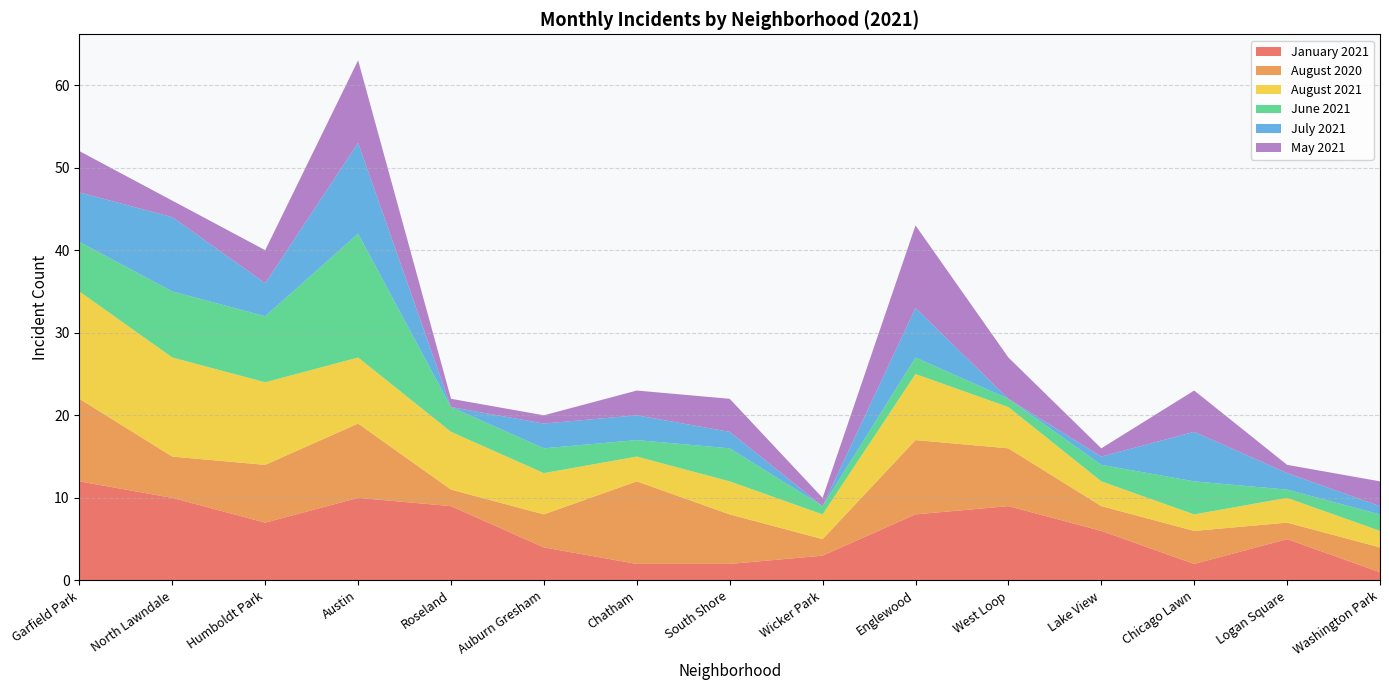

Reading left to right, transcribe all the data shown in this chart.

January 2021: 12	10	7	10	9	4	2	2	3	8	9	6	2	5	1
August 2020: 10	5	7	9	2	4	10	6	2	9	7	3	4	2	3
August 2021: 13	12	10	8	7	5	3	4	3	8	5	3	2	3	2
June 2021: 6	8	8	15	3	3	2	4	1	2	1	2	4	1	2
July 2021: 6	9	4	11	0	3	3	2	0	6	0	1	6	2	1
May 2021: 5	2	4	10	1	1	3	4	1	10	5	1	5	1	3